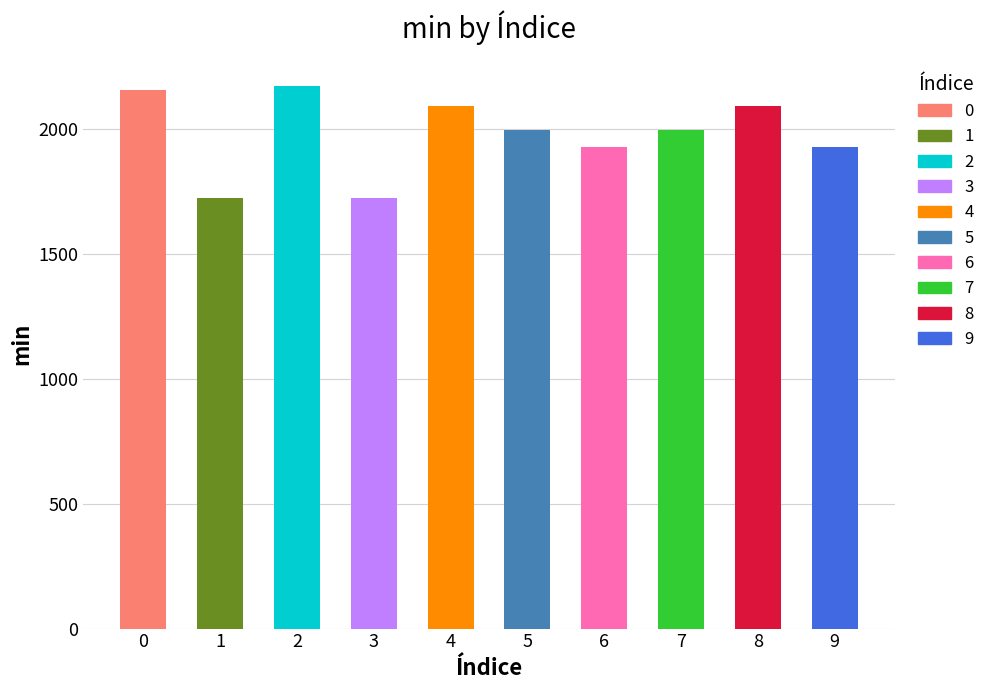

The value at 2 is 3892. True or false?

False